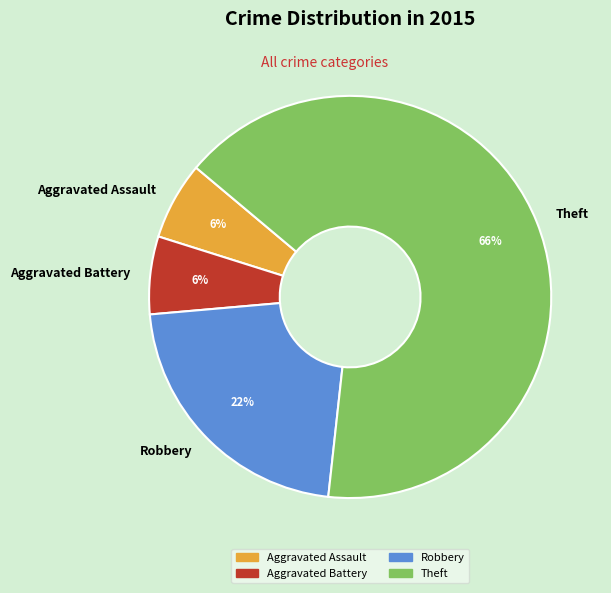

How many slices are in this pie chart?

4